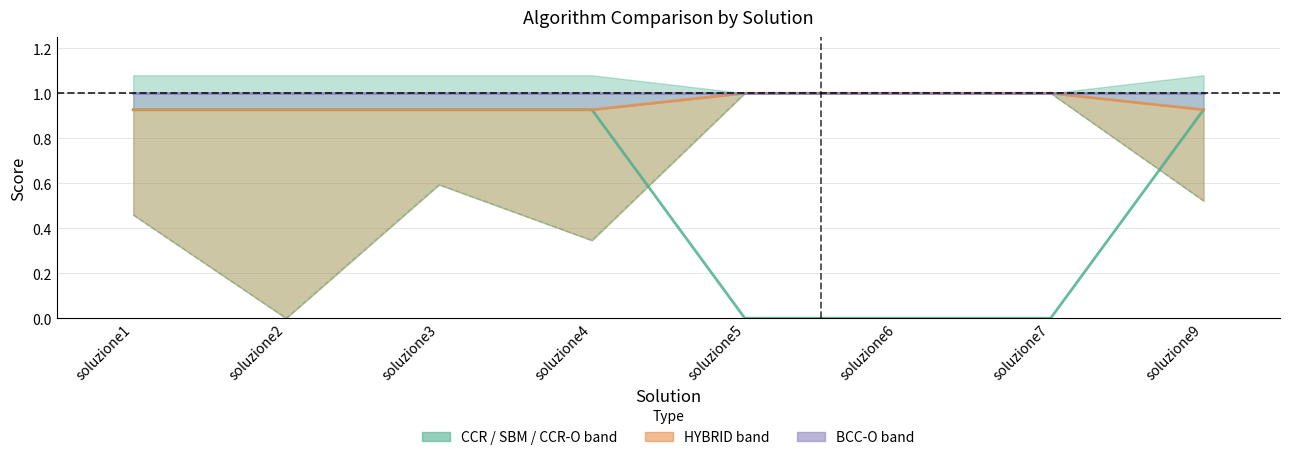

What is the sum of all HYBRID values?

7.6